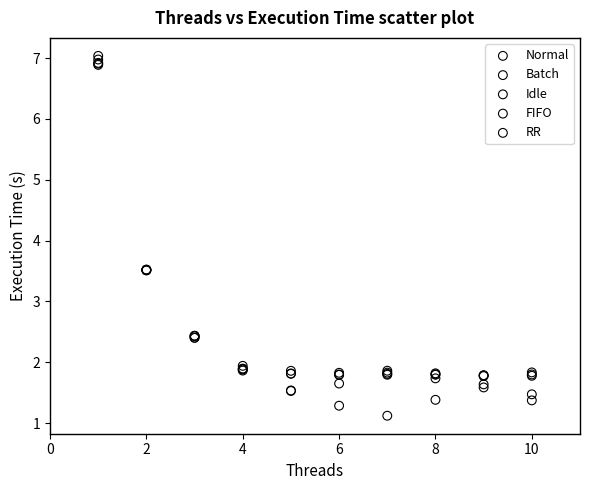

Which series reaches the maximum Y coordinate?

Idle